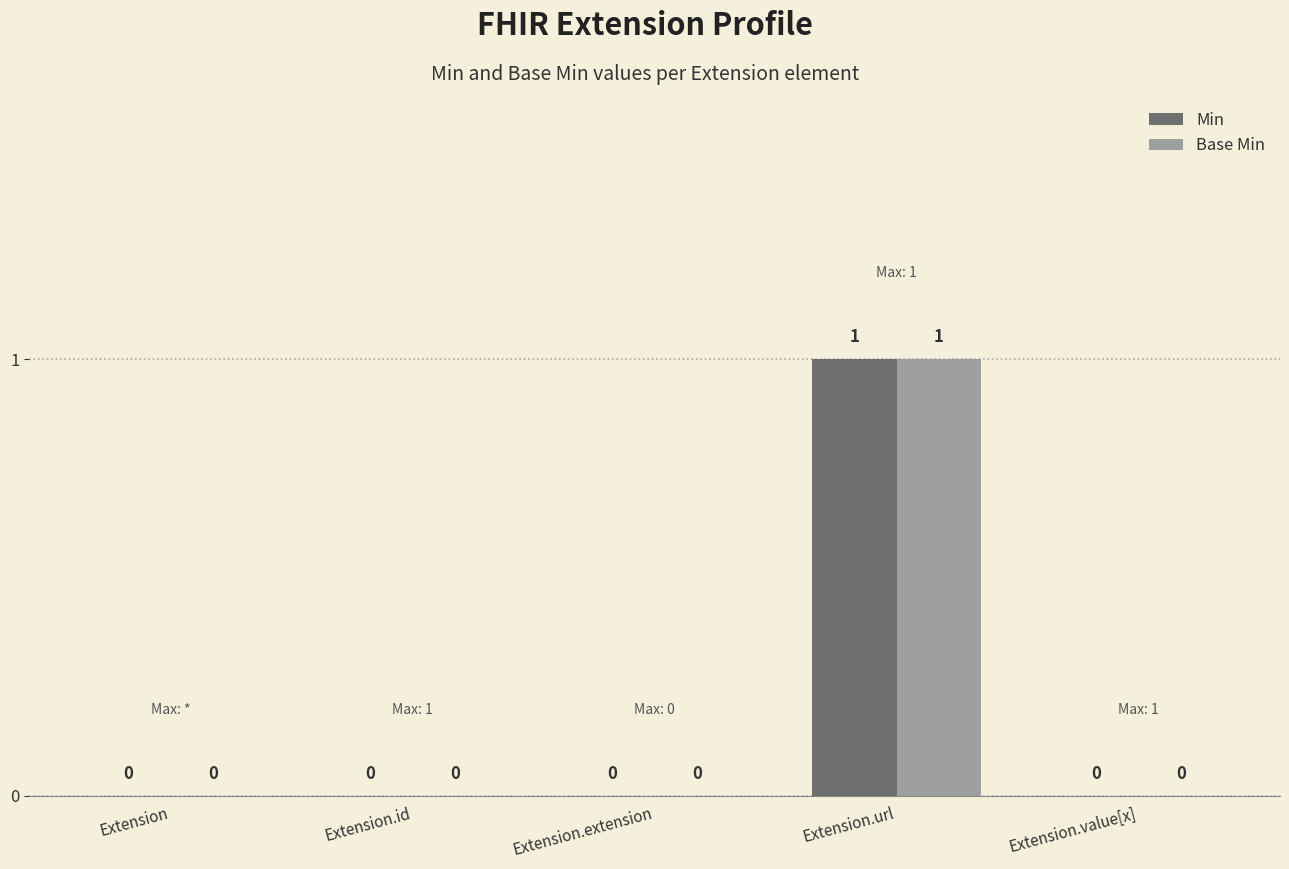

How many series are shown in this chart?

2